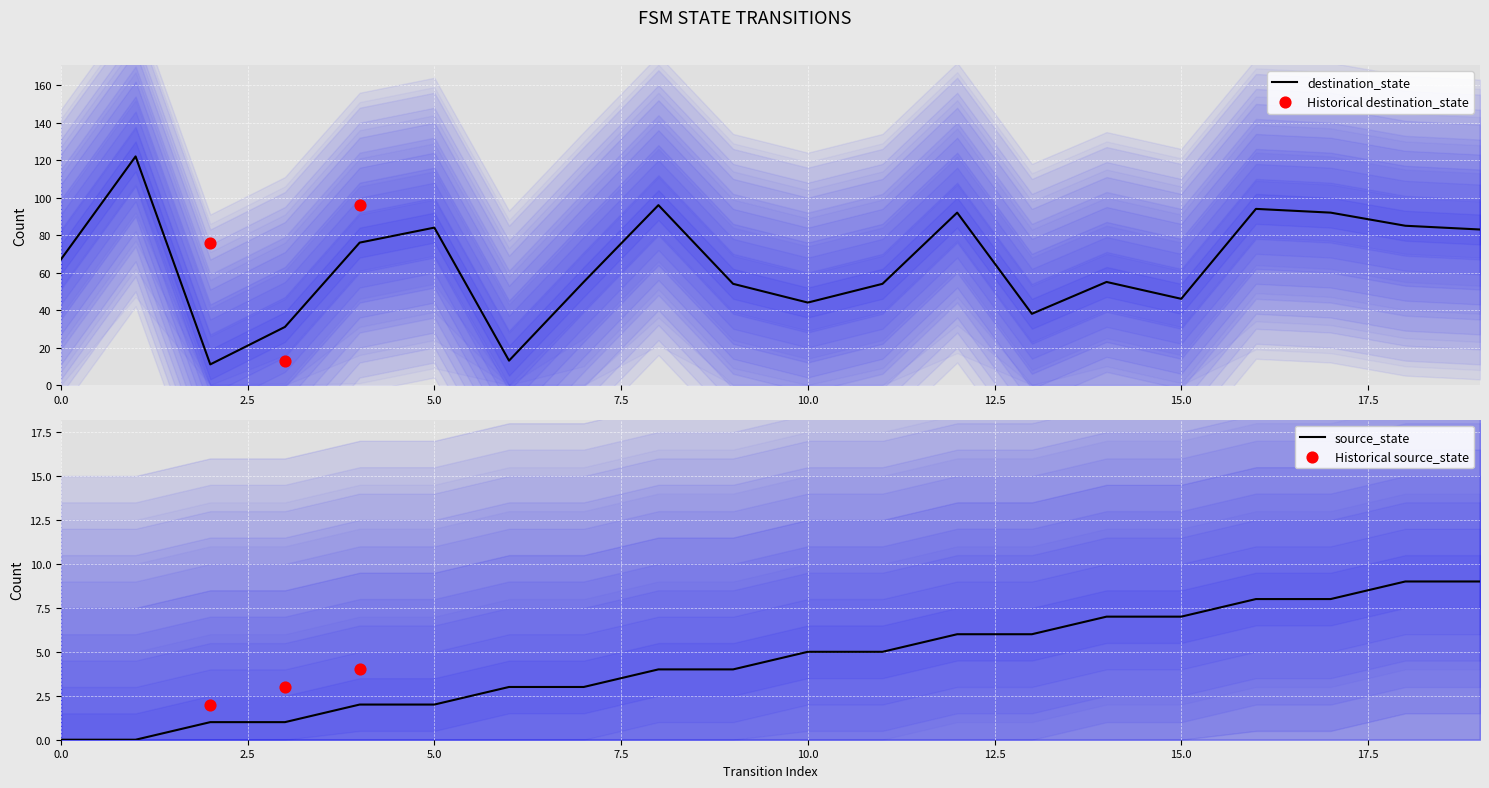

Which series reaches the minimum Y coordinate?

source_state